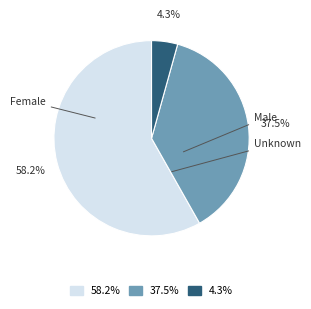

How many slices are in this pie chart?

3